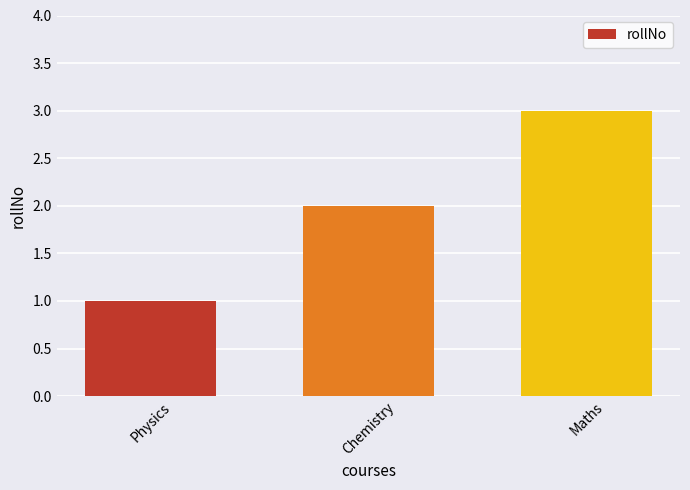

Rank the categories by value from highest to lowest.

Maths, Chemistry, Physics